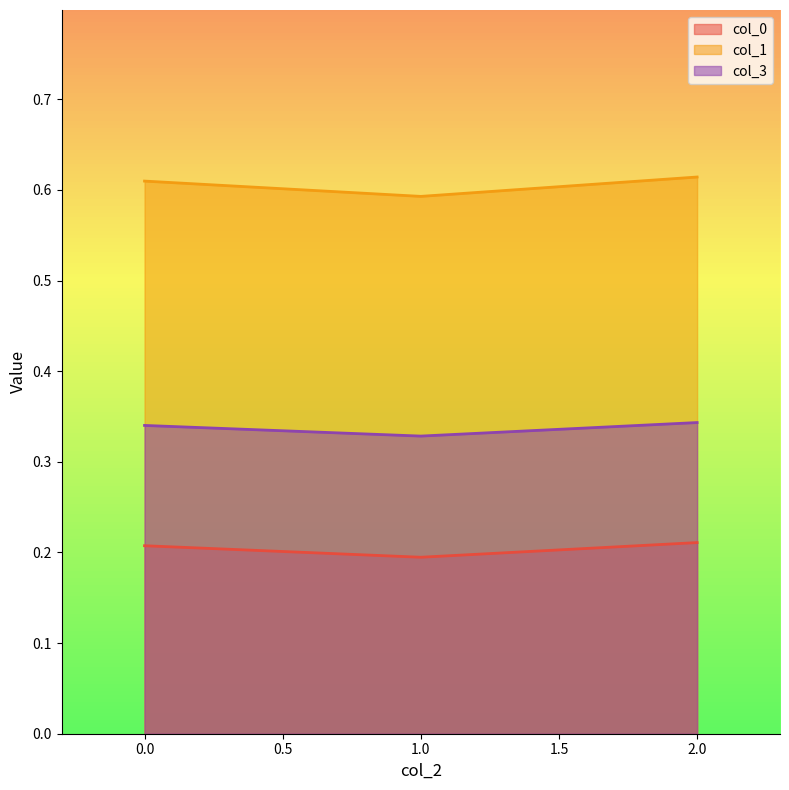

Is it true that col_0 equals 0.1 at 0.0?

False